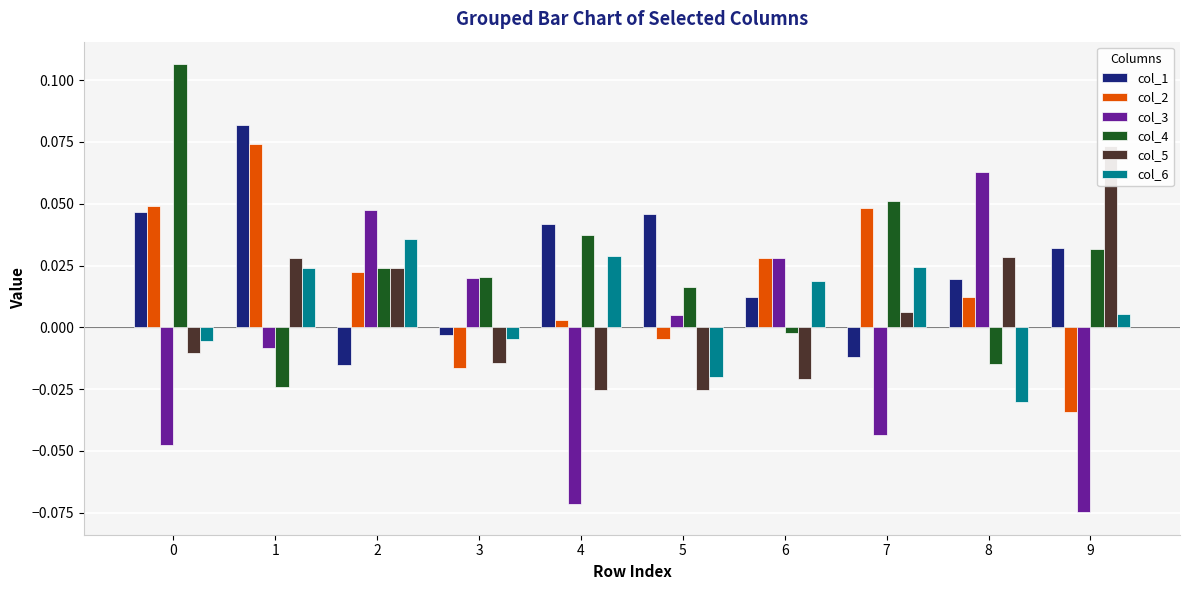

Is the value of col_3 at 2 greater than the value of col_2 at 1?

No